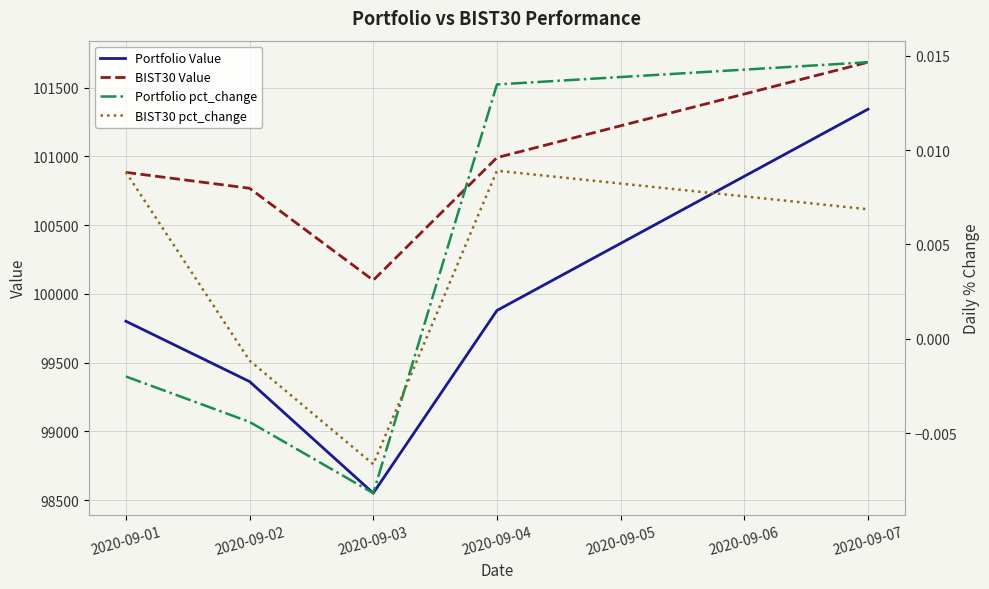

List the labels in order of BIST30 Value value, largest first.

2020-09-07, 2020-09-04, 2020-09-01, 2020-09-02, 2020-09-03